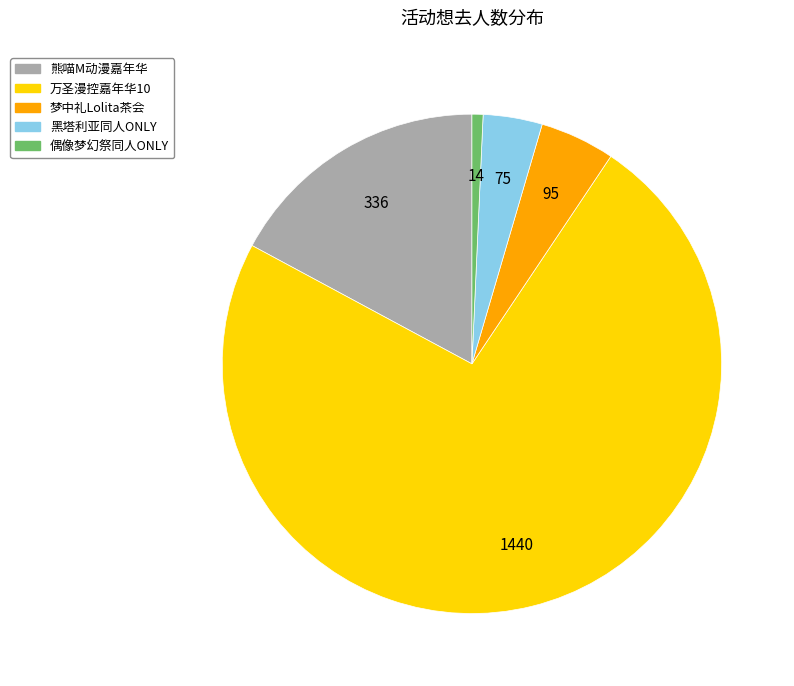

Does any single category account for the majority?

Yes